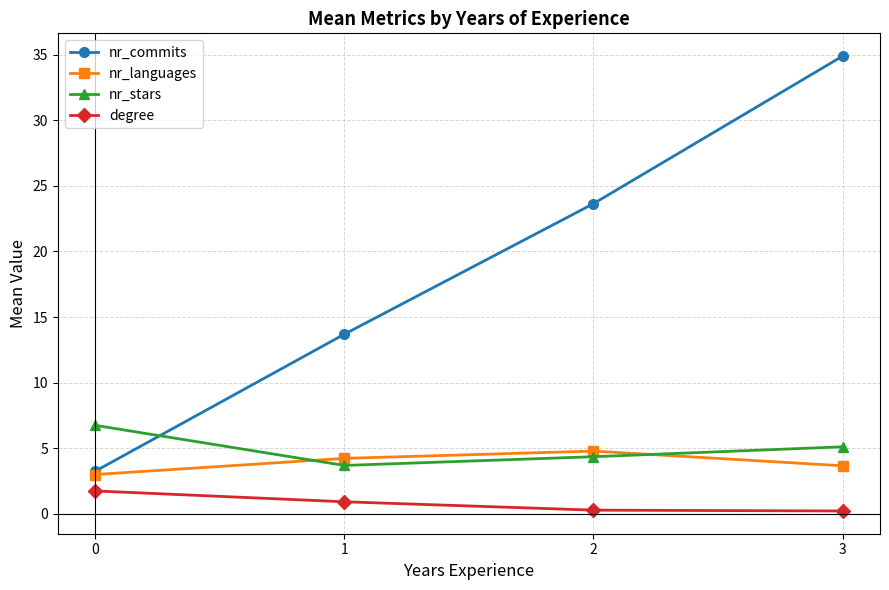

Between 0 and 1, which series saw the biggest shift?

nr_commits